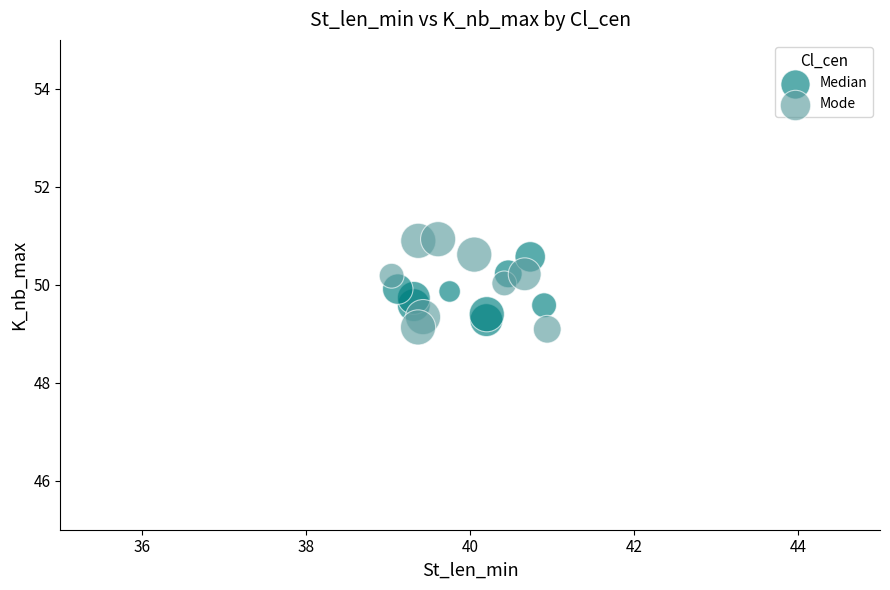

Which series contains the lowest Y value?

Mode